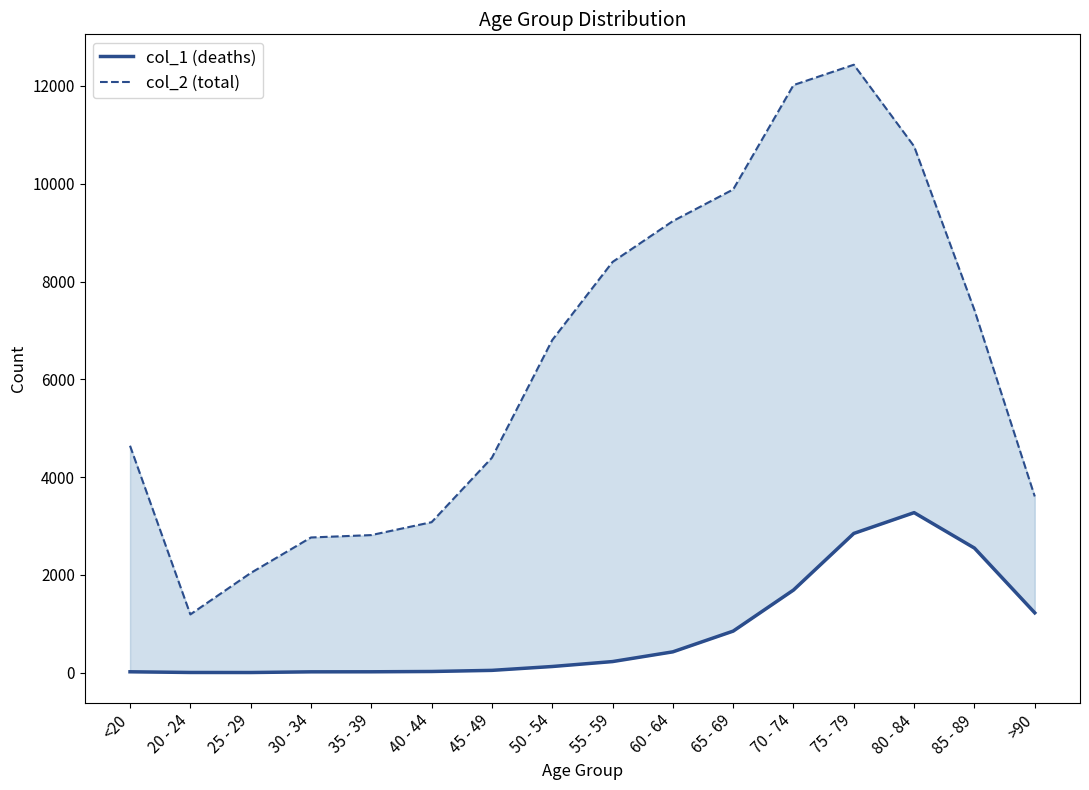

True or false: col_1 (deaths) and col_2 (total) intersect in this chart.

False